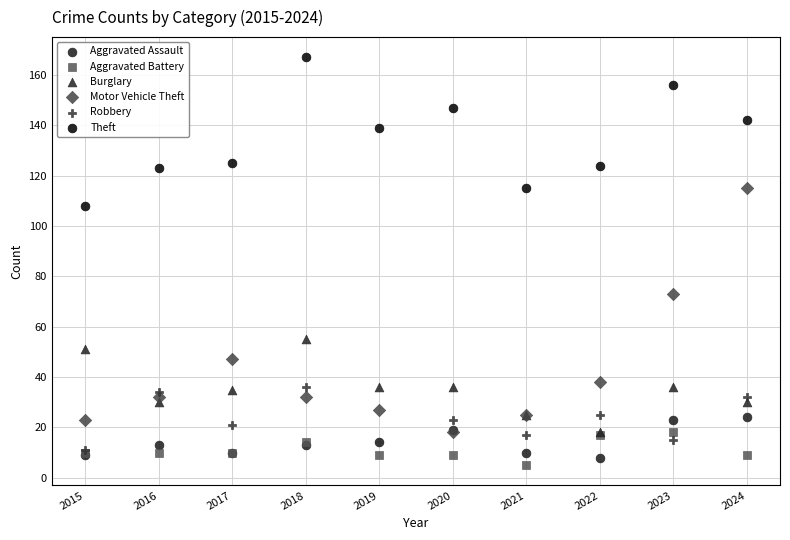

In the Motor Vehicle Theft series, what Y value is closest to 66?

73